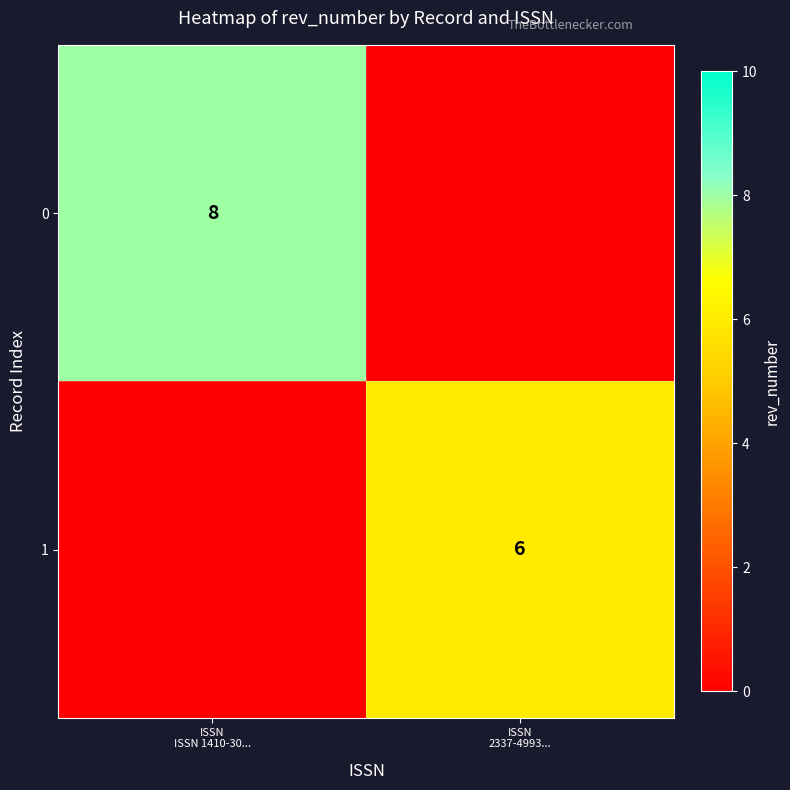

What is the spread (max minus min) of values at ISSN
2337-4993...?

6